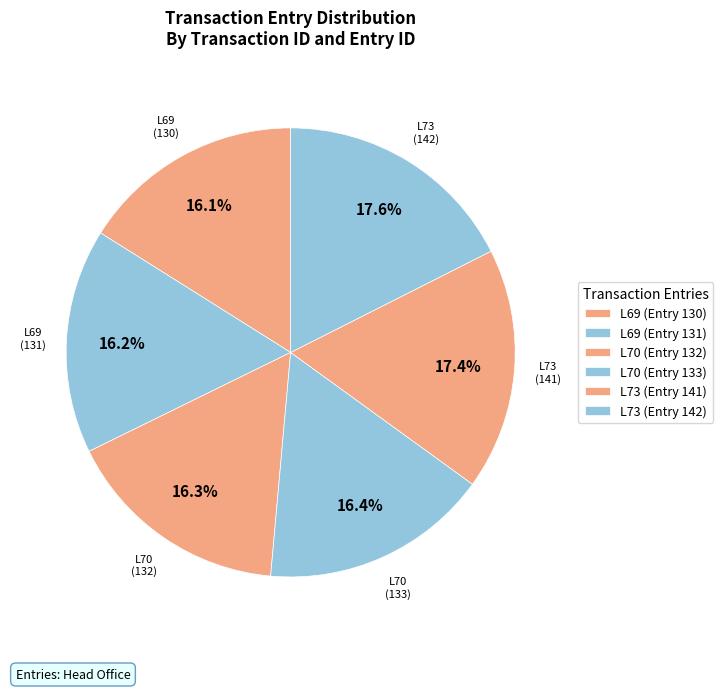

How many slices are in this pie chart?

6